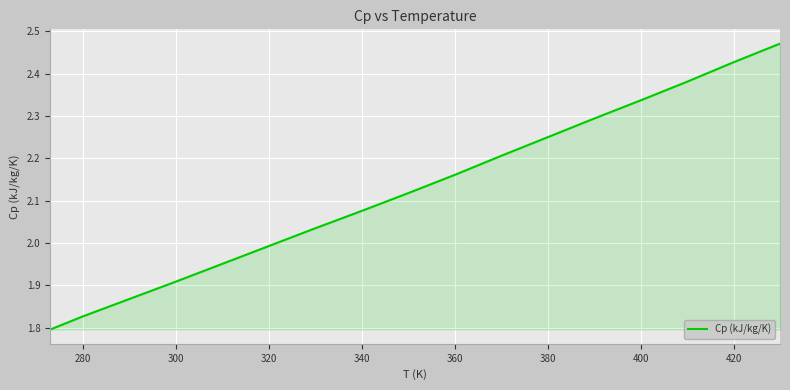

What is the difference between the maximum and minimum values?

0.7